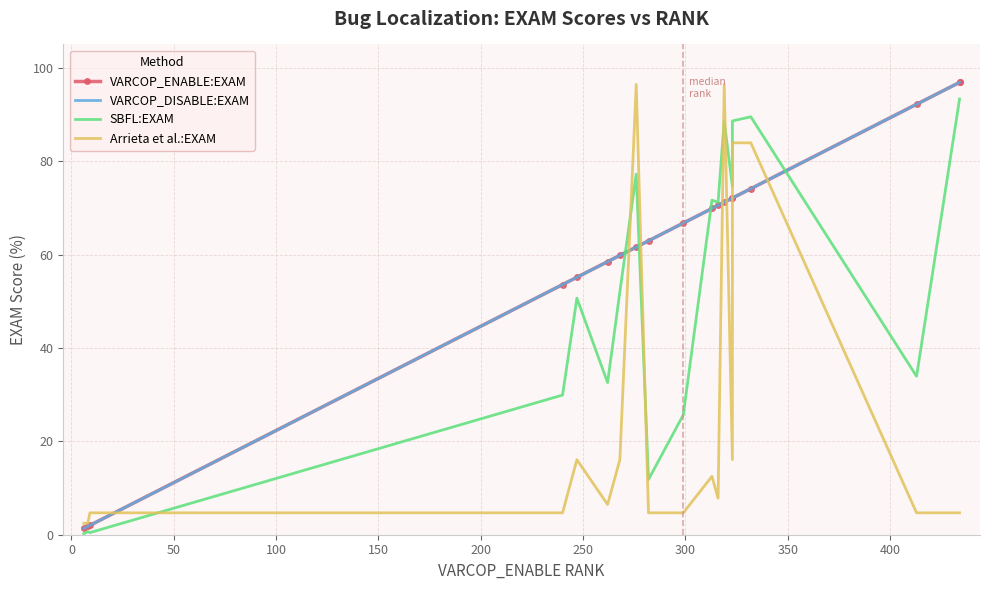

Rank the series at 100 from highest to lowest value.

VARCOP_ENABLE:EXAM, VARCOP_DISABLE:EXAM, SBFL:EXAM, Arrieta et al.:EXAM